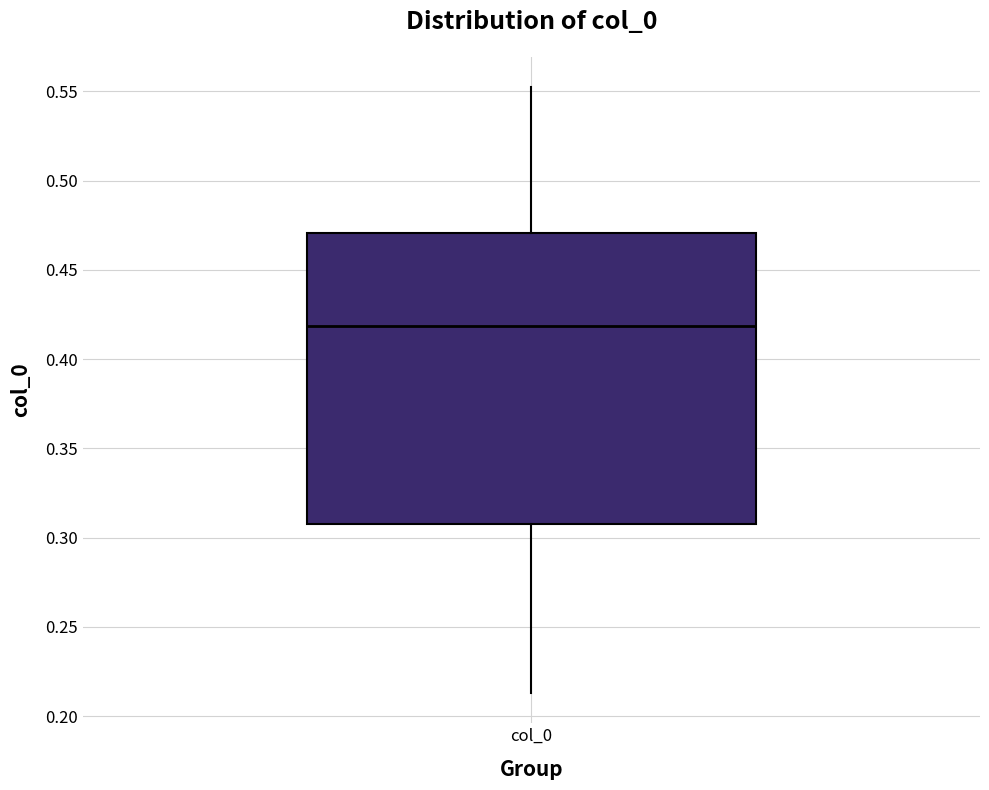

Transcribe this box plot: give where the median line is, the range the box spans, and where the two whiskers end, as read against the y-axis. The values are not printed on the chart, so give them approximately, as read against the axis.

median 0.420, box 0.310 to 0.470, whiskers 0.215 to 0.550